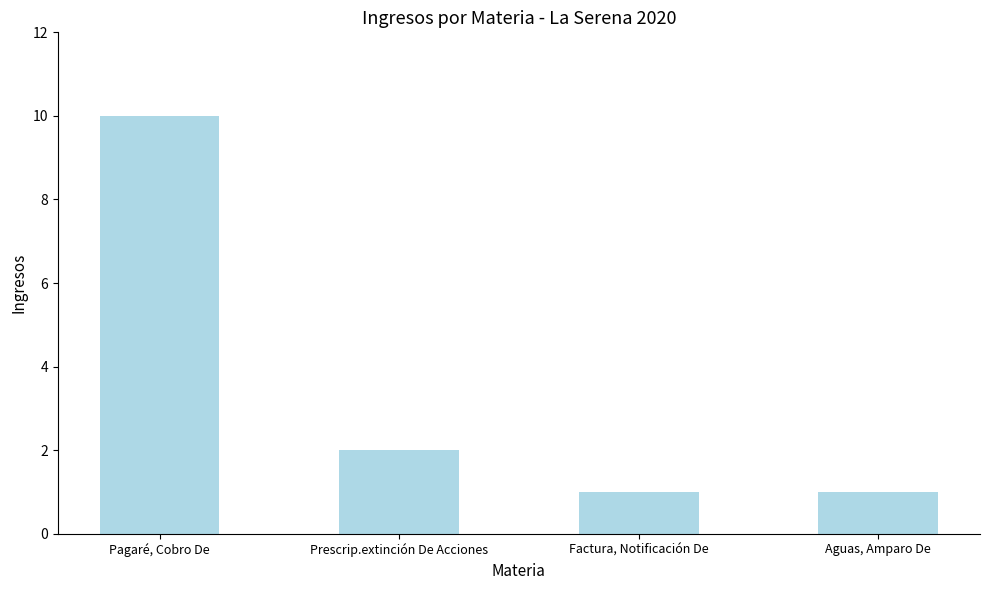

What is the greatest value displayed?

10